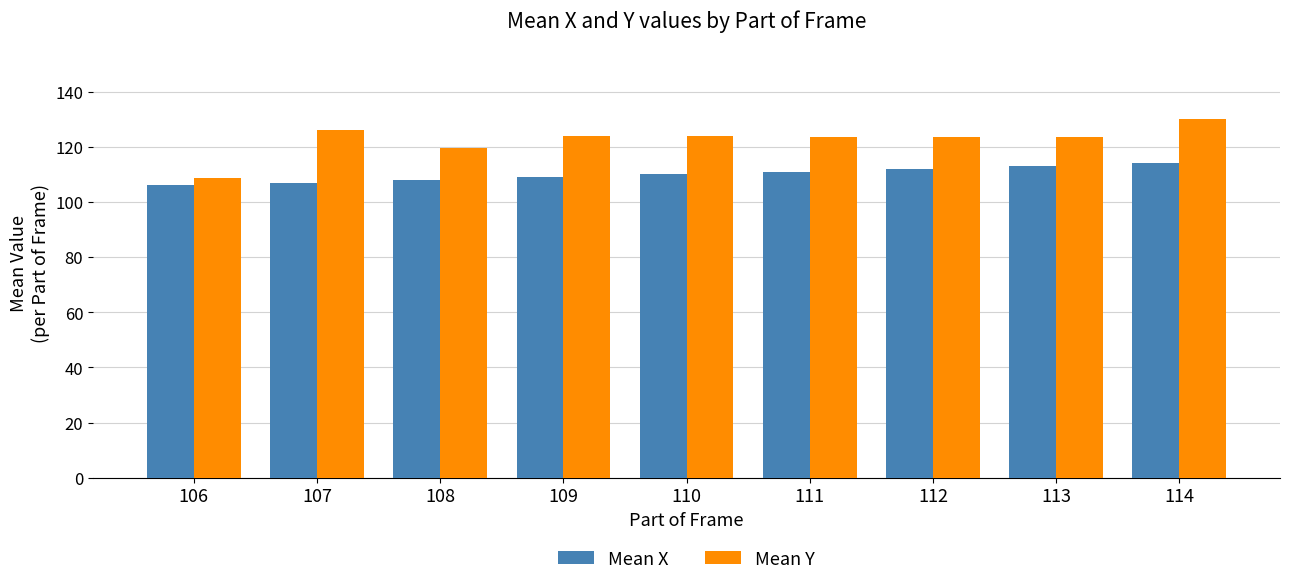

Count the number of categories in the chart.

9